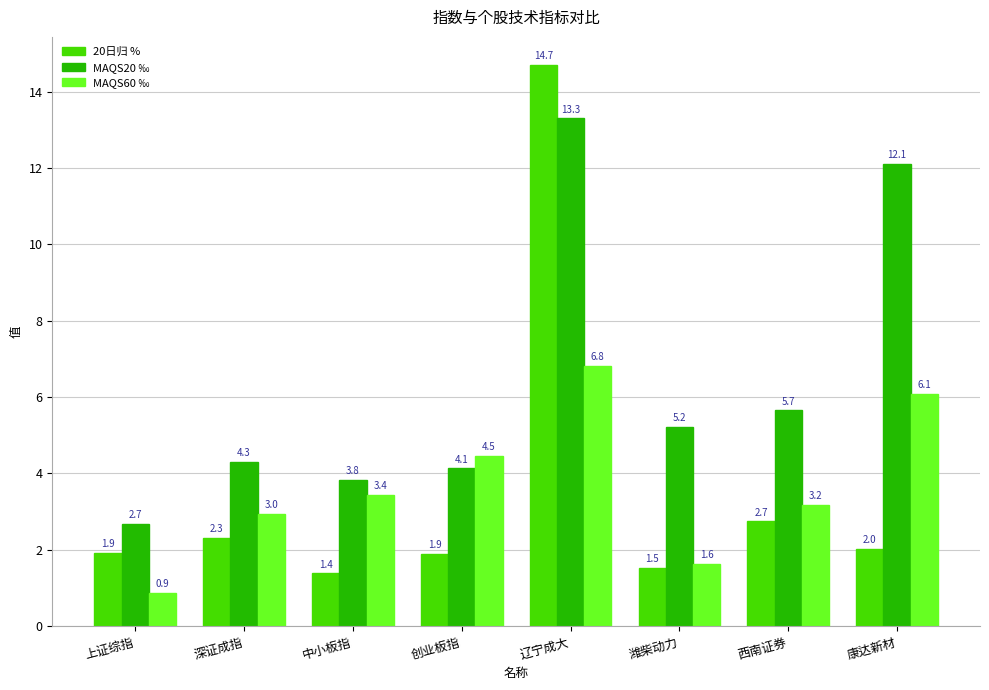

Which series has the largest range (max minus min)?

20日归 %